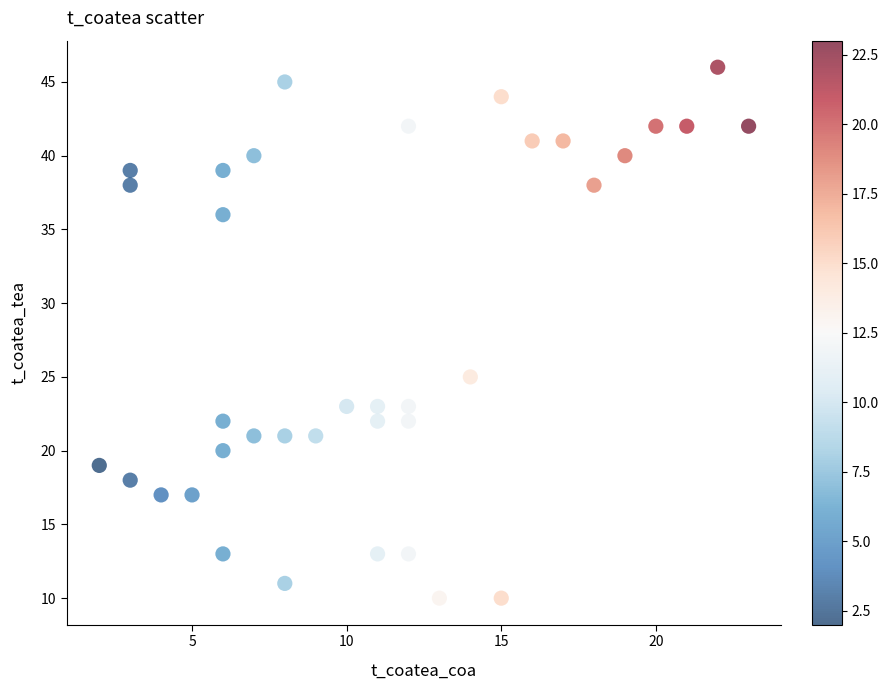

What is the range of Y values (max minus min)?

36